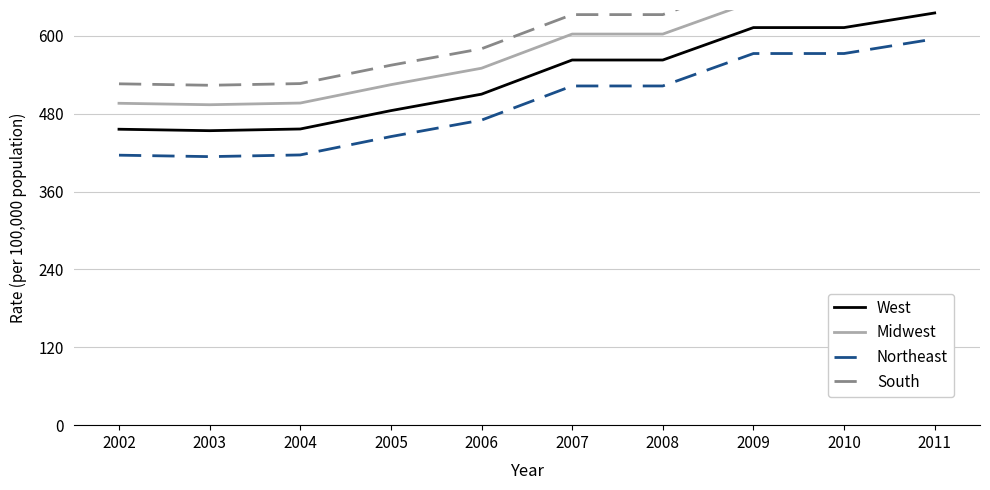

Which category has the lowest value across all series?

2003